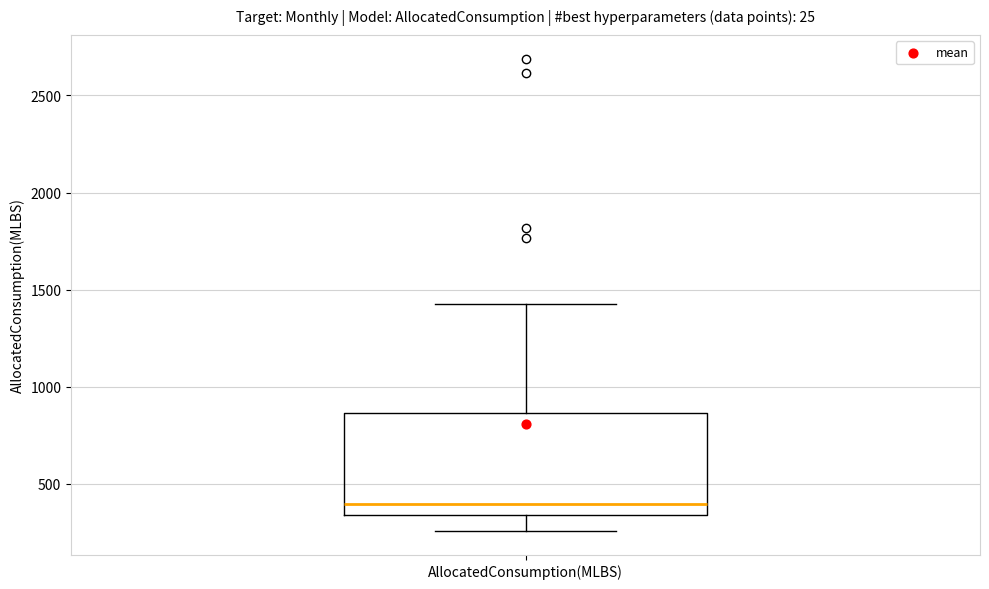

Transcribe this box plot: give where the median line is, the range the box spans, and where the two whiskers end, as read against the y-axis. The values are not printed on the chart, so give them approximately, as read against the axis.

median 400, box 350 to 850, whiskers 250 to 1400